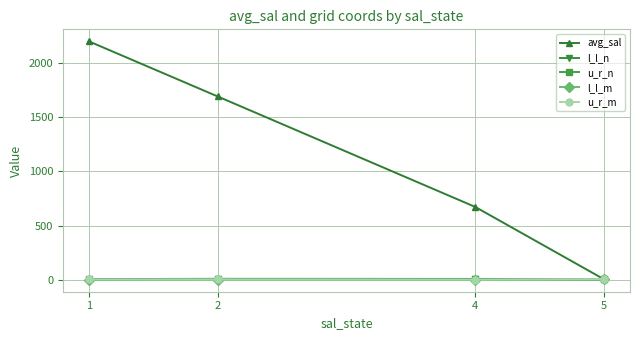

Which series has the largest range (max minus min)?

avg_sal